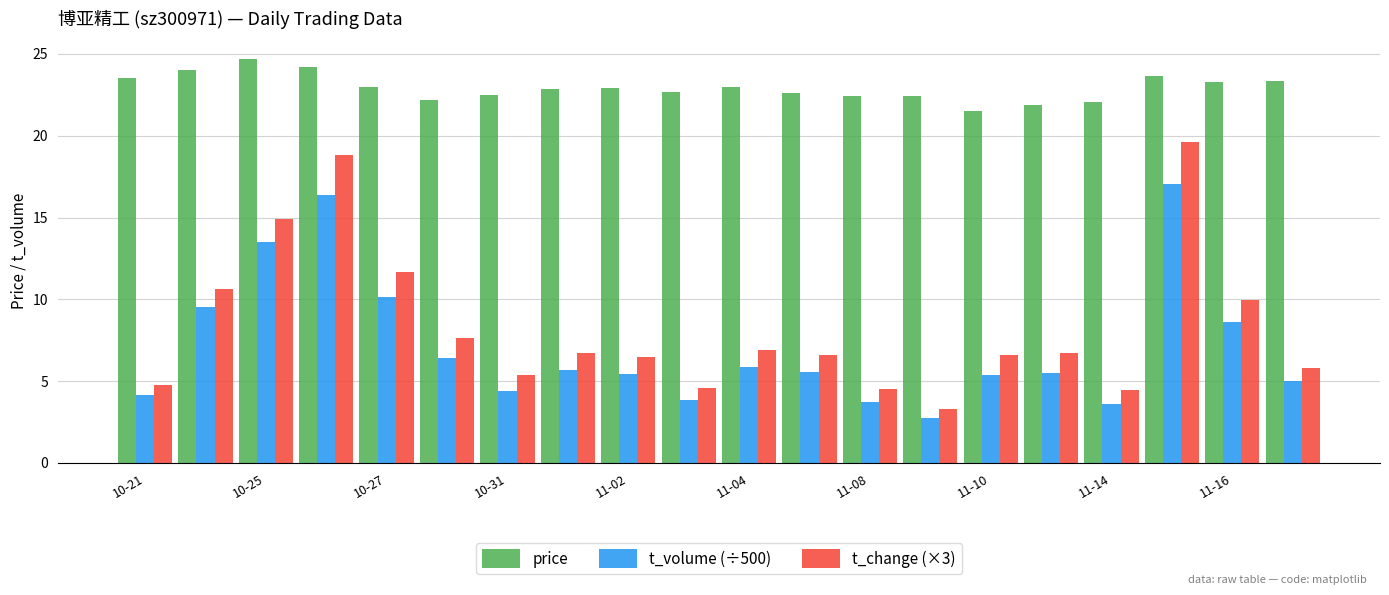

Count the number of data series in this chart.

3